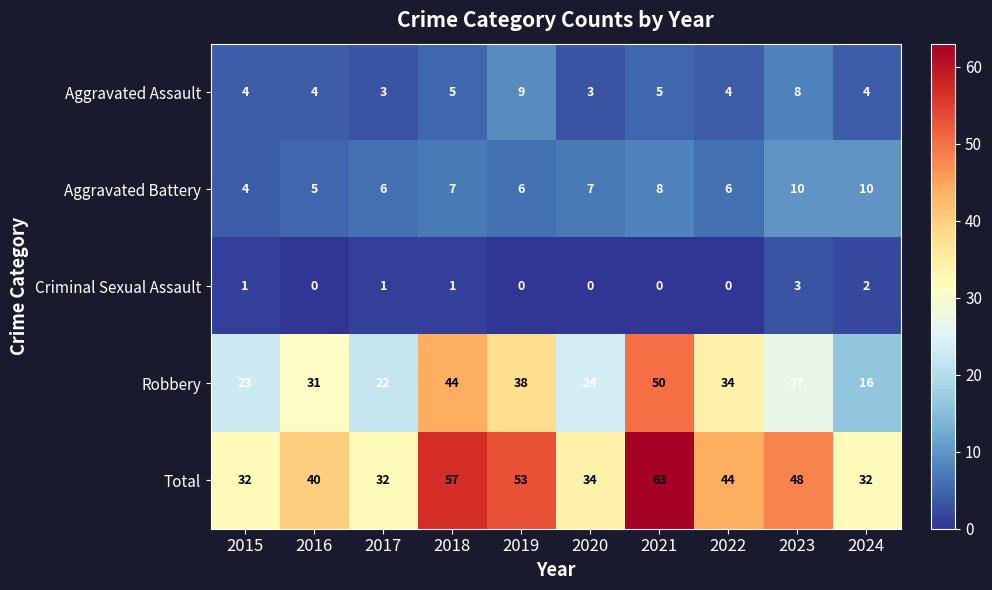

What is the difference between the Aggravated Battery values at 2020 and 2015?

3